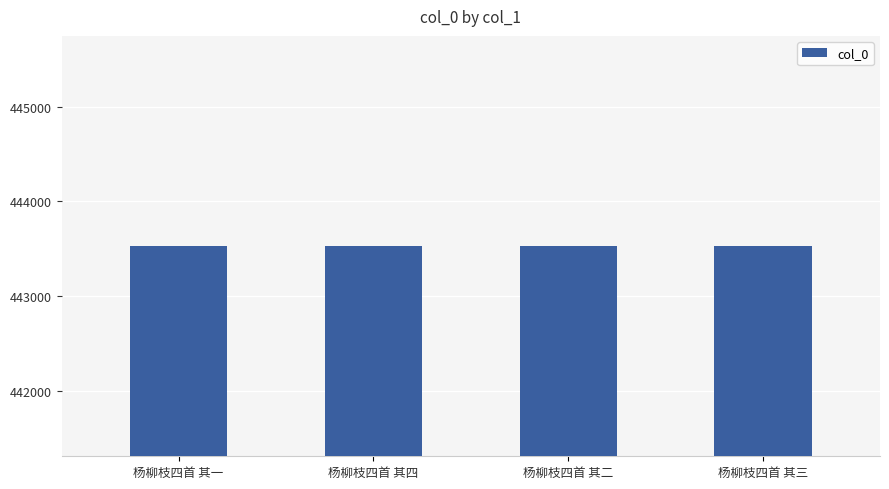

True or false: the data shows 443528 at 杨柳枝四首 其四.

True